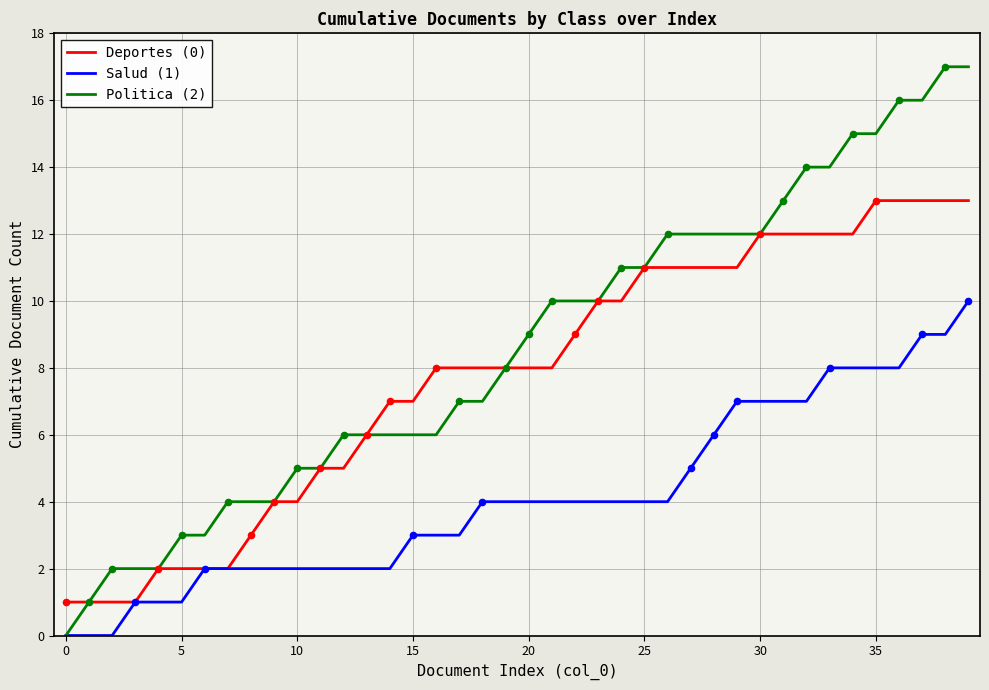

Which series has the largest range (max minus min)?

Politica (2)